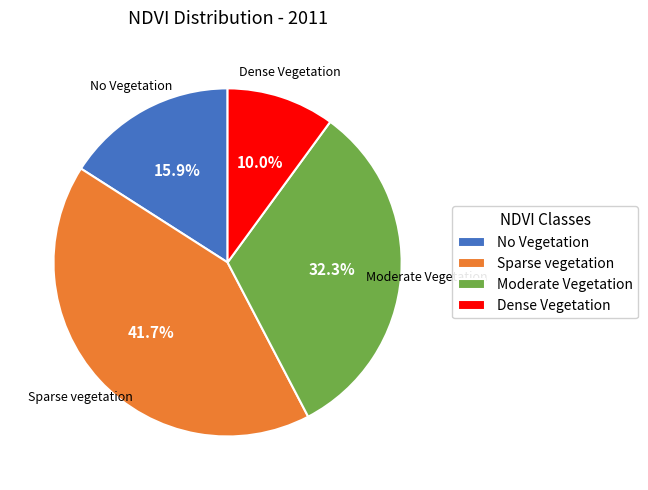

Does any single category account for the majority?

No